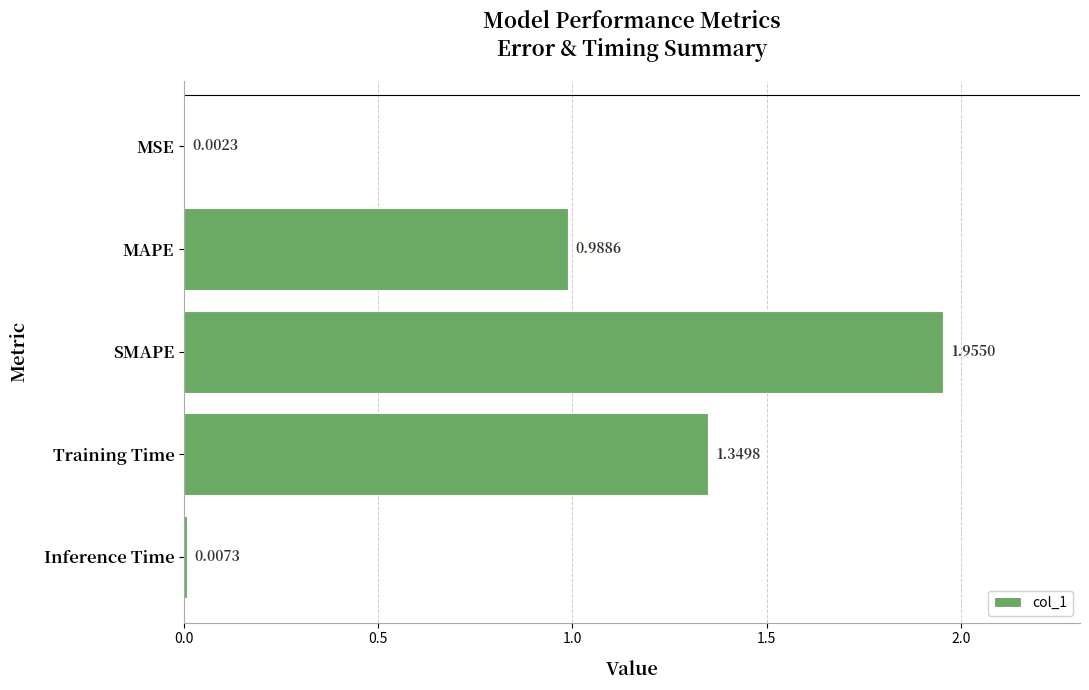

Between SMAPE and Inference Time, which is larger?

SMAPE